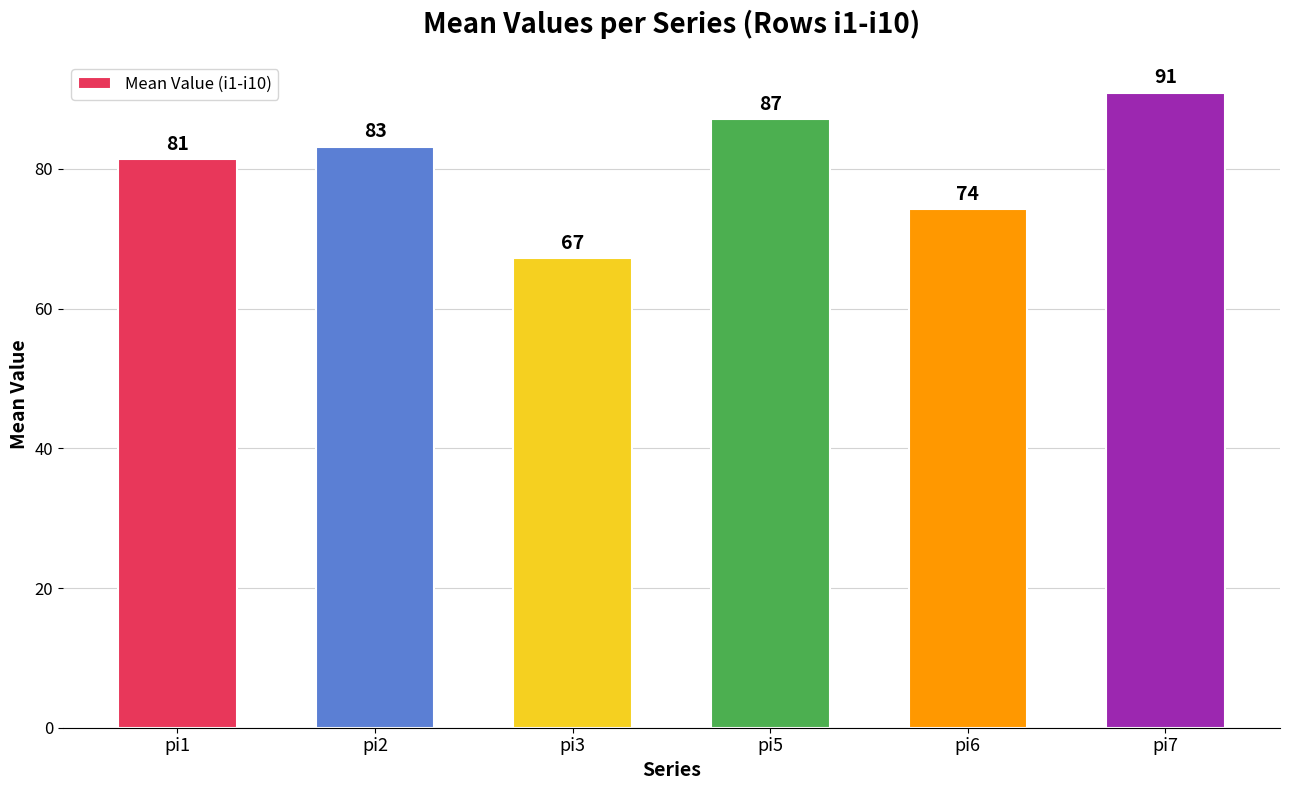

List the labels in order of value, largest first.

pi7, pi5, pi2, pi1, pi6, pi3